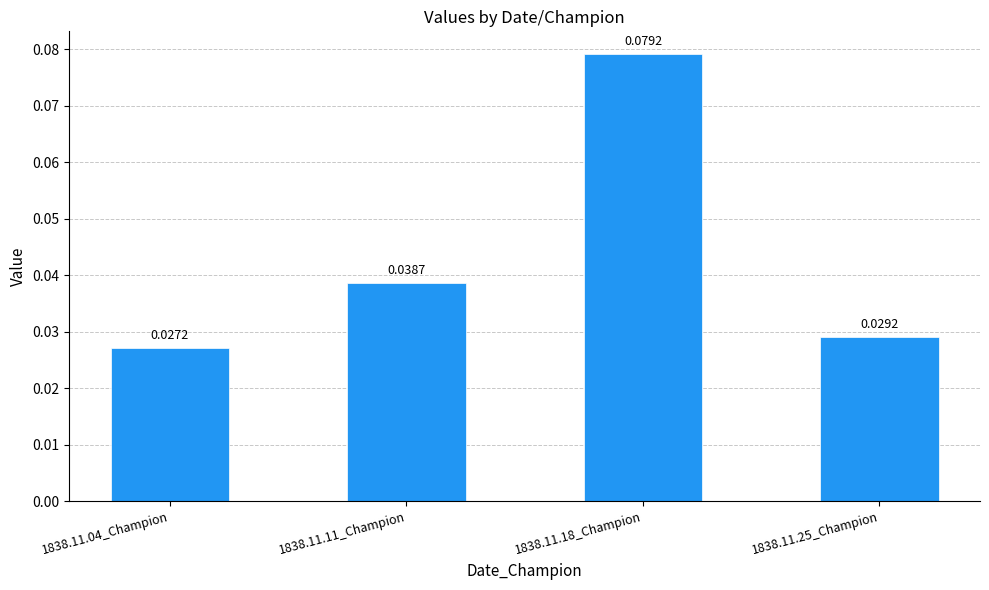

List the labels in order of value, smallest first.

1838.11.04_Champion, 1838.11.25_Champion, 1838.11.11_Champion, 1838.11.18_Champion